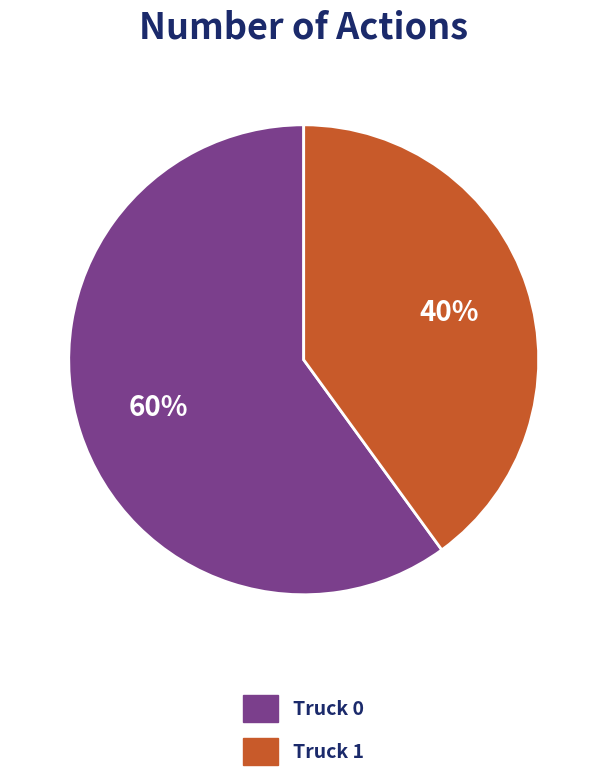

Which has a higher value, Truck 0 or Truck 1?

Truck 0